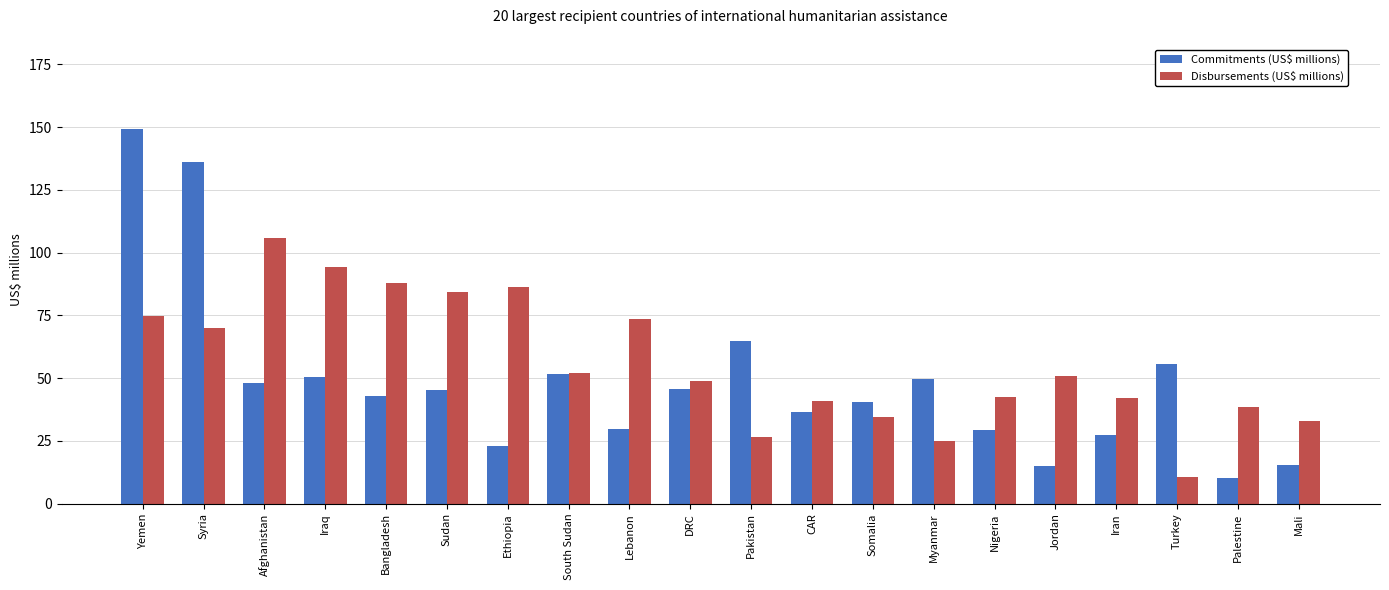

Is the value of Disbursements (US$ millions) at Turkey greater than the value of Commitments (US$ millions) at Turkey?

No